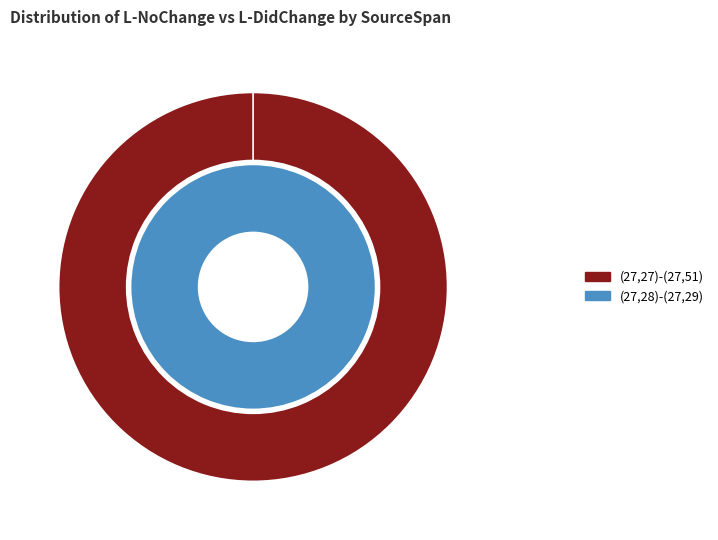

True or false: (27,27)-(27,51) accounts for 100% of the total.

True